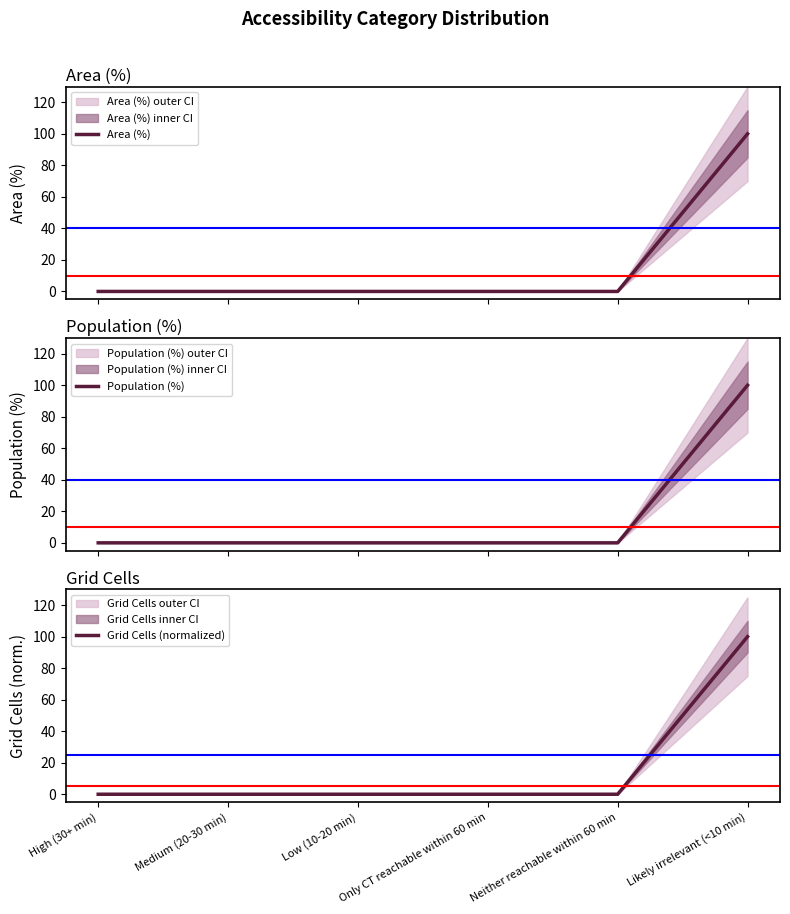

Is this an area chart (filled region under the line)?

No